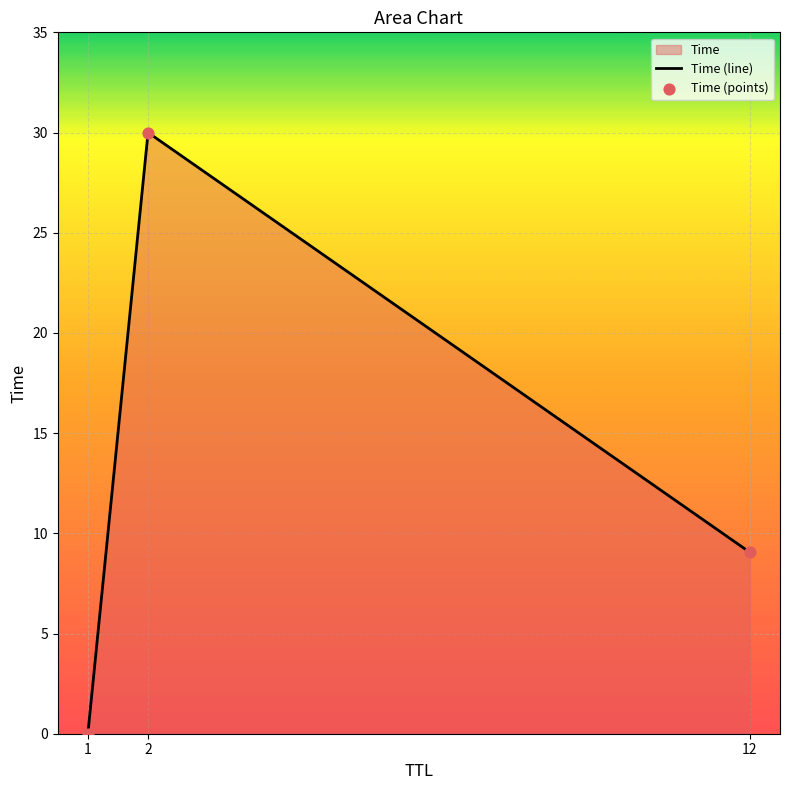

What is the change in value from 1 to 2?

+30.0